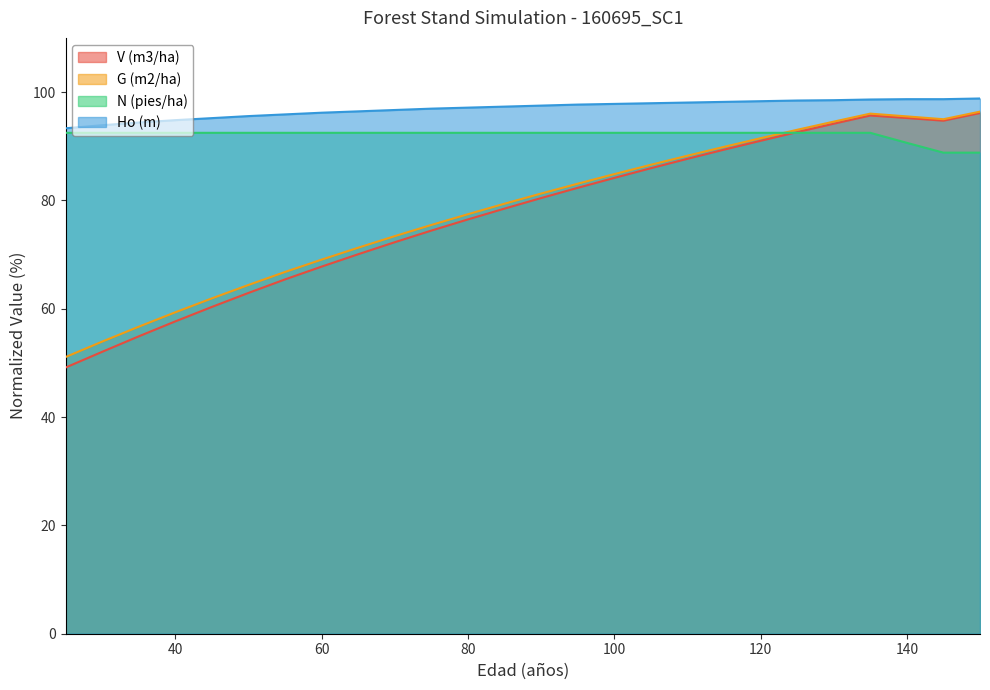

Where is the first local minimum for G (m2/ha)?

145